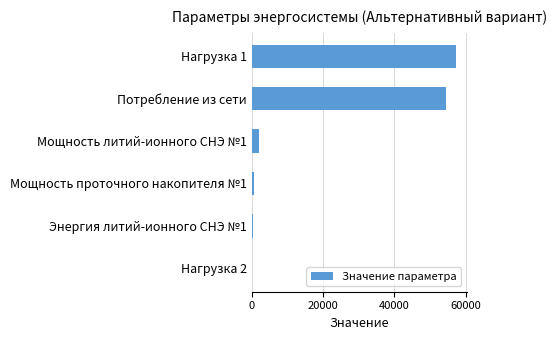

The value at Нагрузка 1 is 57434.0. True or false?

True